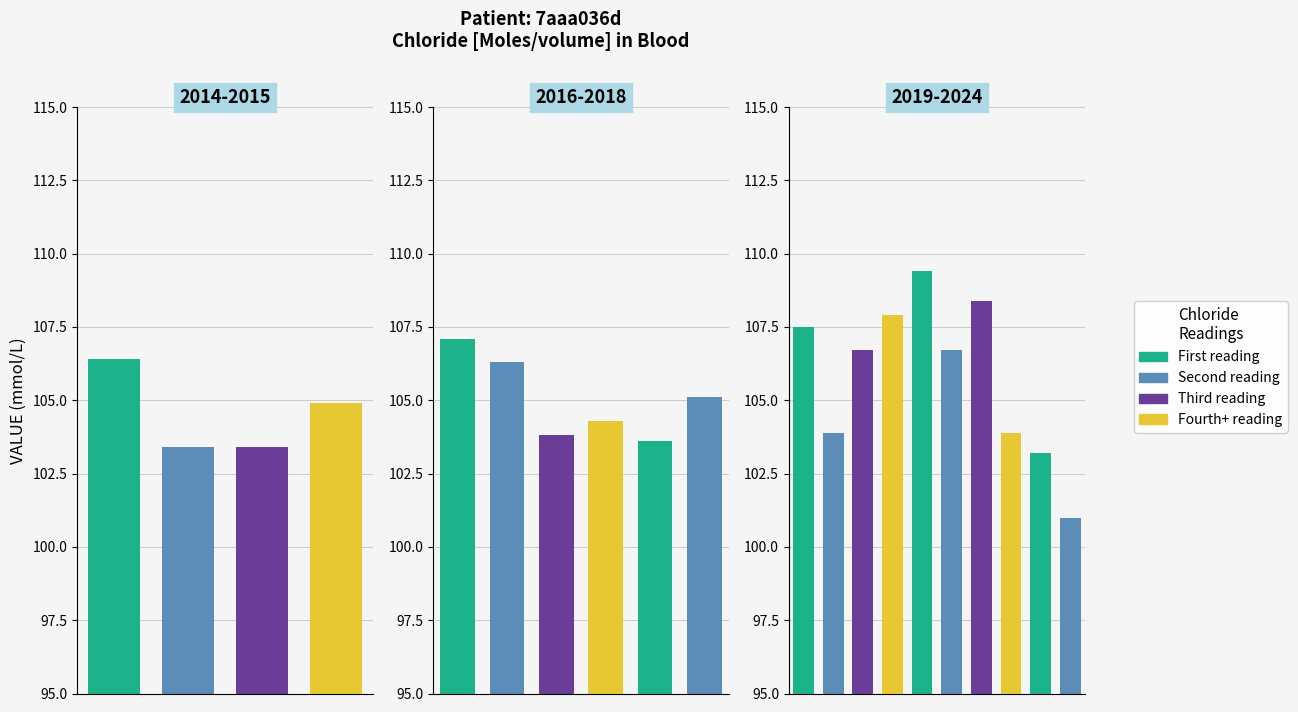

What is the difference between the maximum and minimum values?

8.4